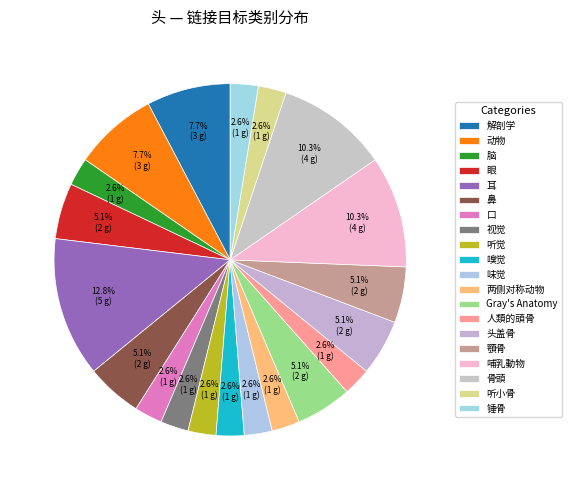

How many slices are in this pie chart?

20